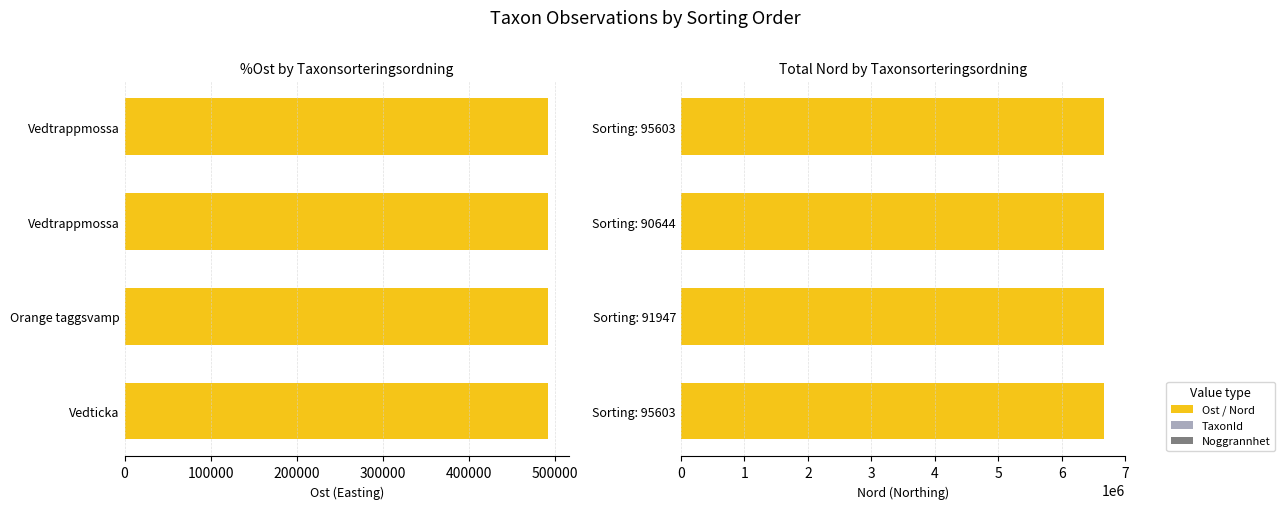

How many groups of bars are there?

4